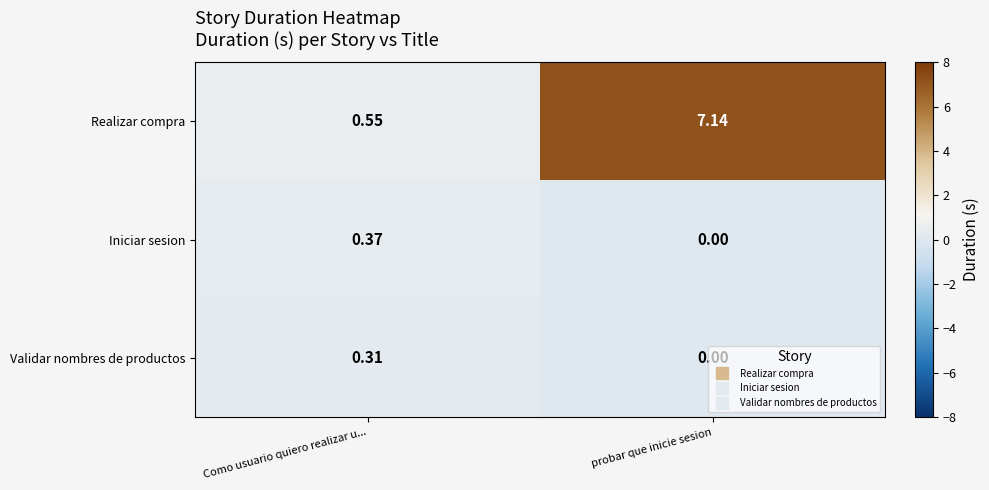

Between Como usuario quiero realizar u... and probar que inicie sesion, which series saw the biggest shift?

Realizar compra